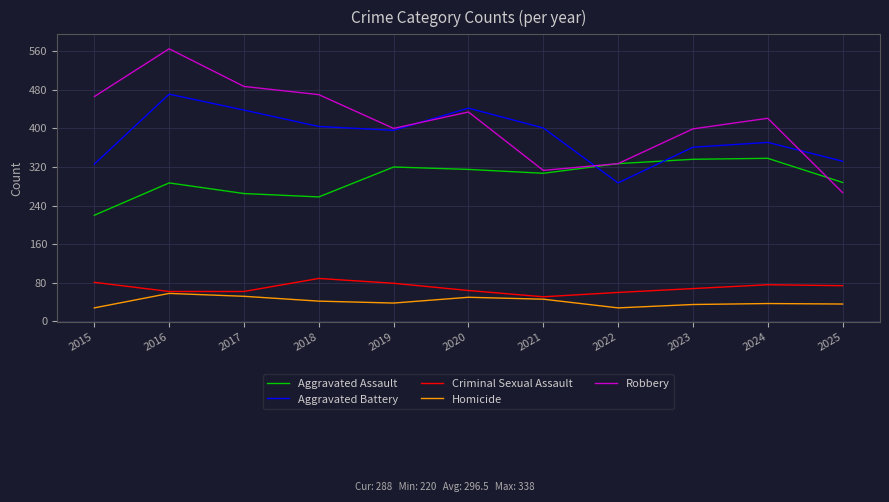

Which series has the largest total across all categories?

Robbery